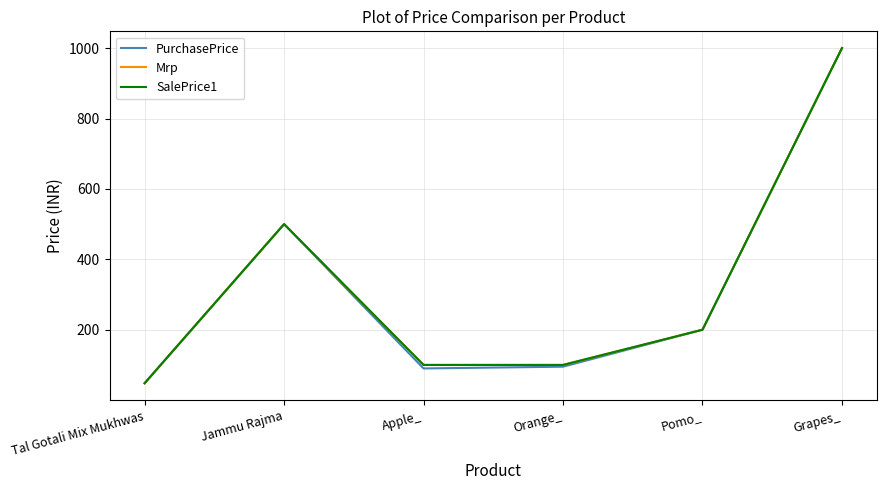

Does the chart display data point markers on the line(s)?

No